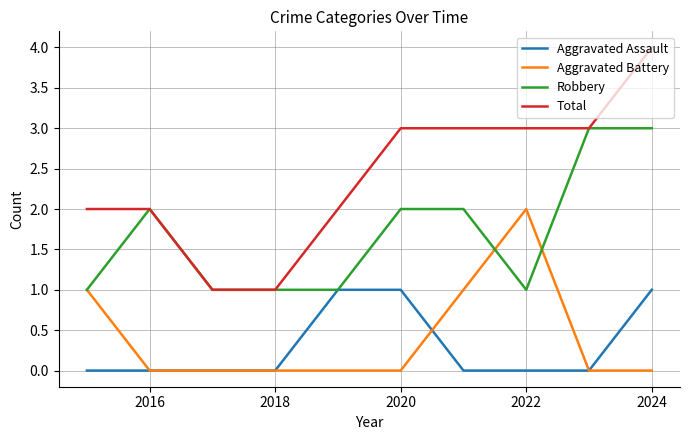

Which series has the largest total across all categories?

Total